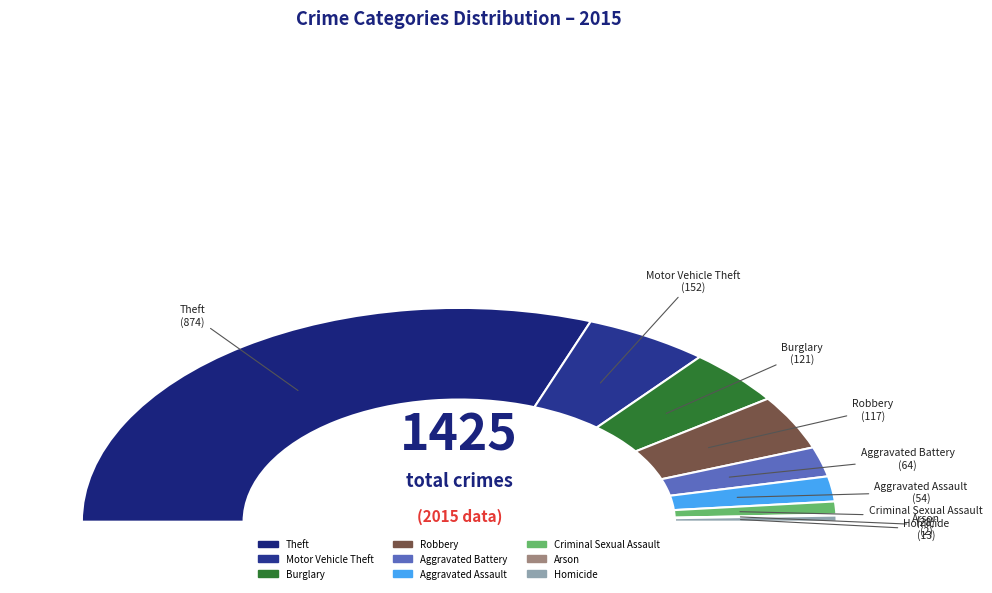

Which slice is the largest?

Theft